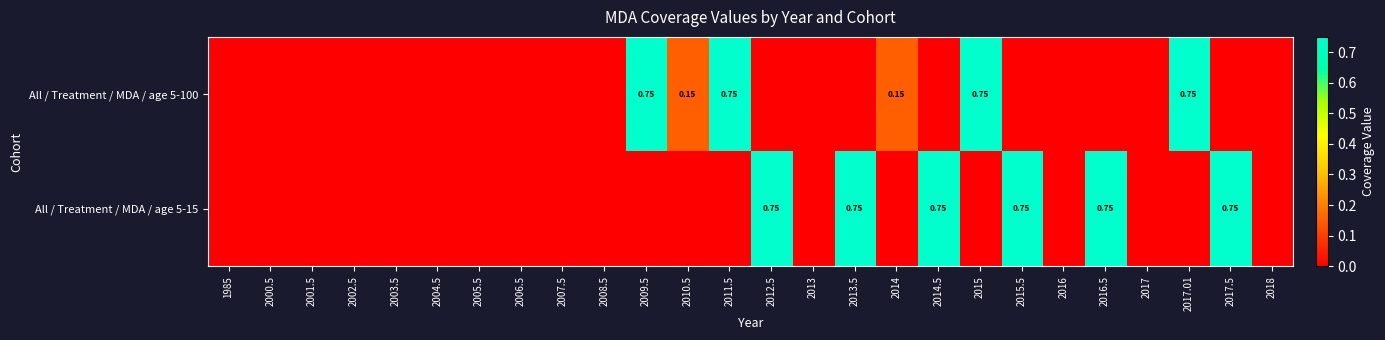

At 2005.5, list the series in order from smallest to largest.

All / Treatment / MDA / age 5-100, All / Treatment / MDA / age 5-15